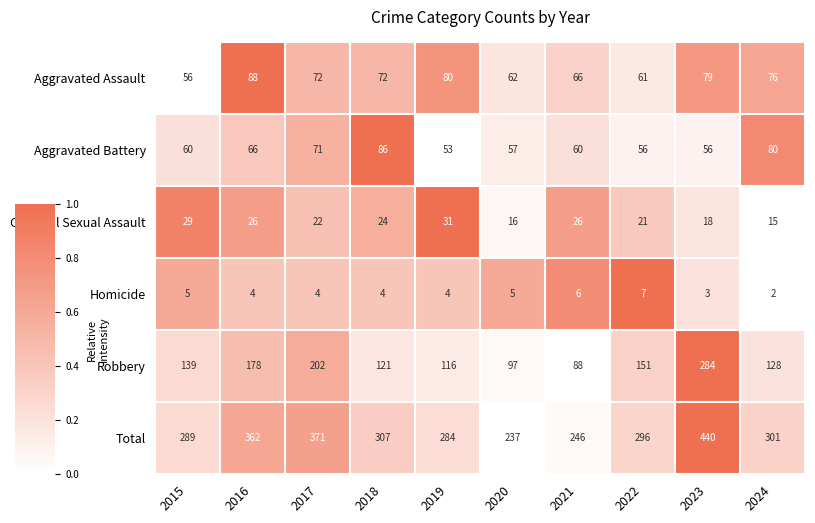

What is the average value of the Total series?

313